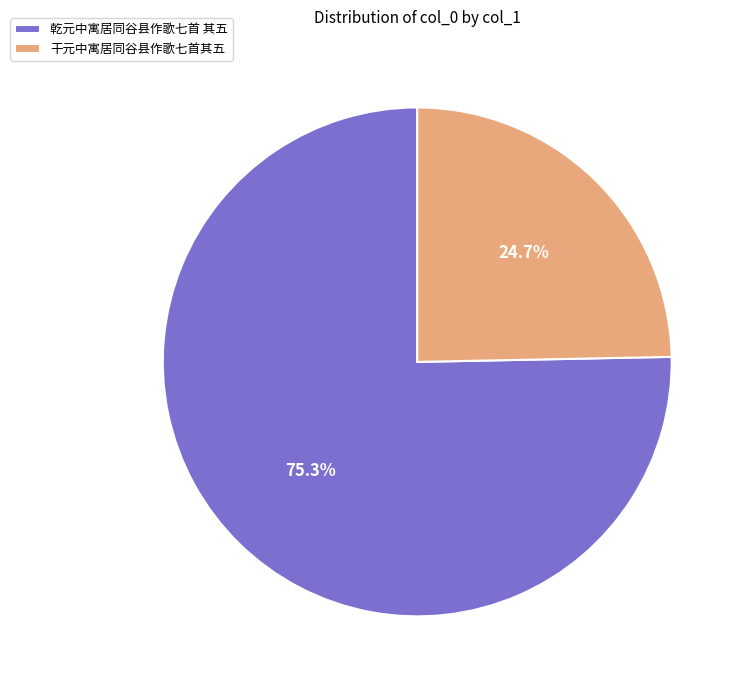

What is the total percentage of 干元中寓居同谷县作歌七首其五 and 乾元中寓居同谷县作歌七首 其五?

100.0%